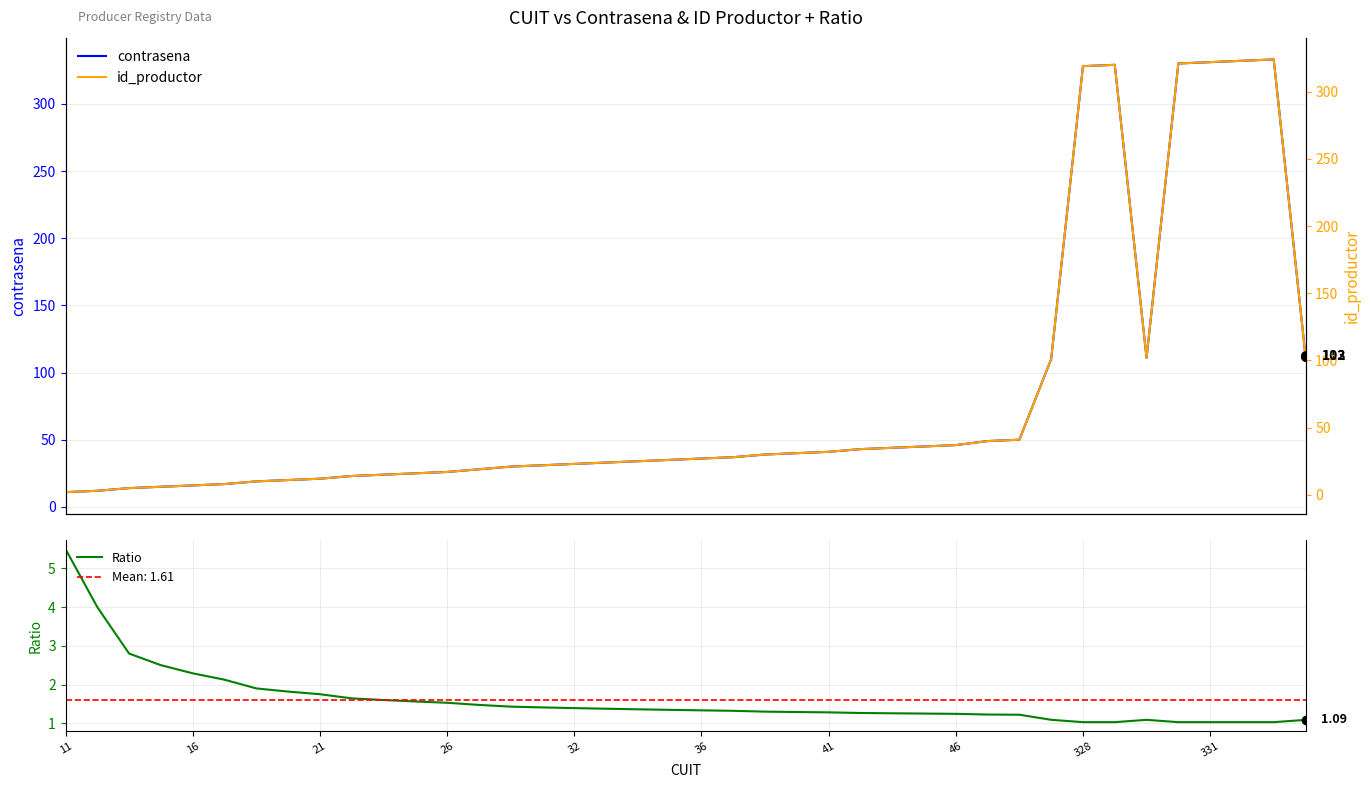

True or false: contrasena and Ratio cross at least once.

False